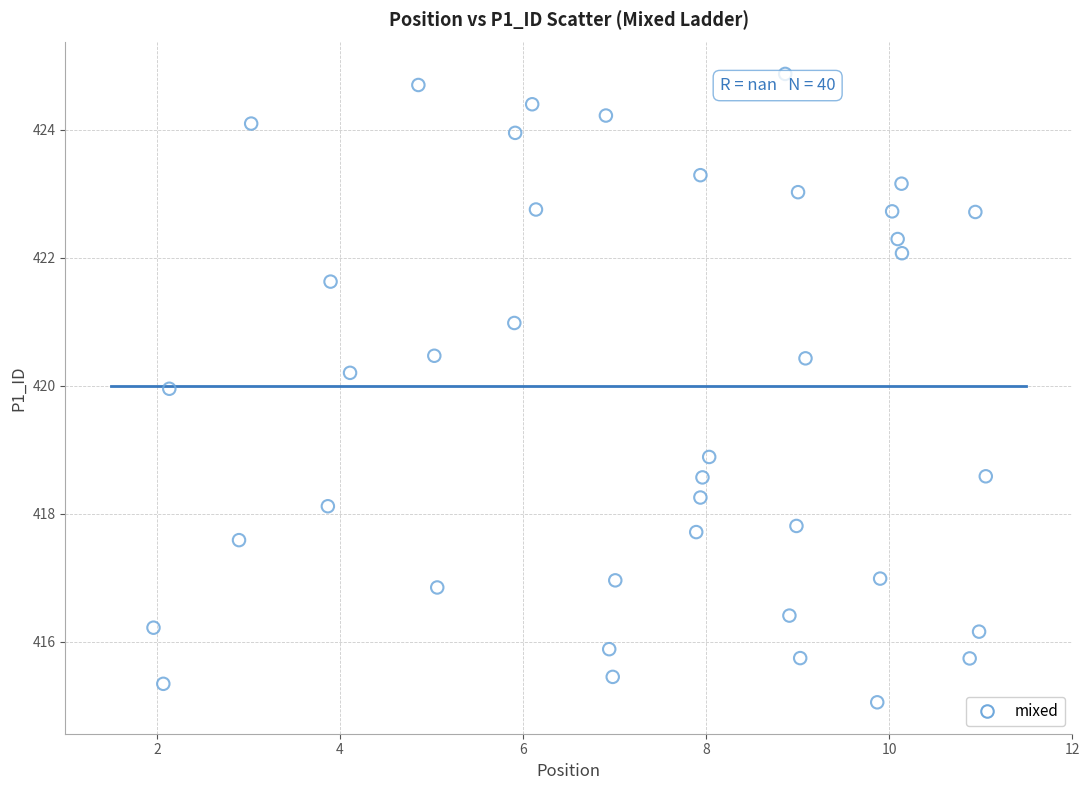

What Y value in the scatter plot is closest to 419?

418.9